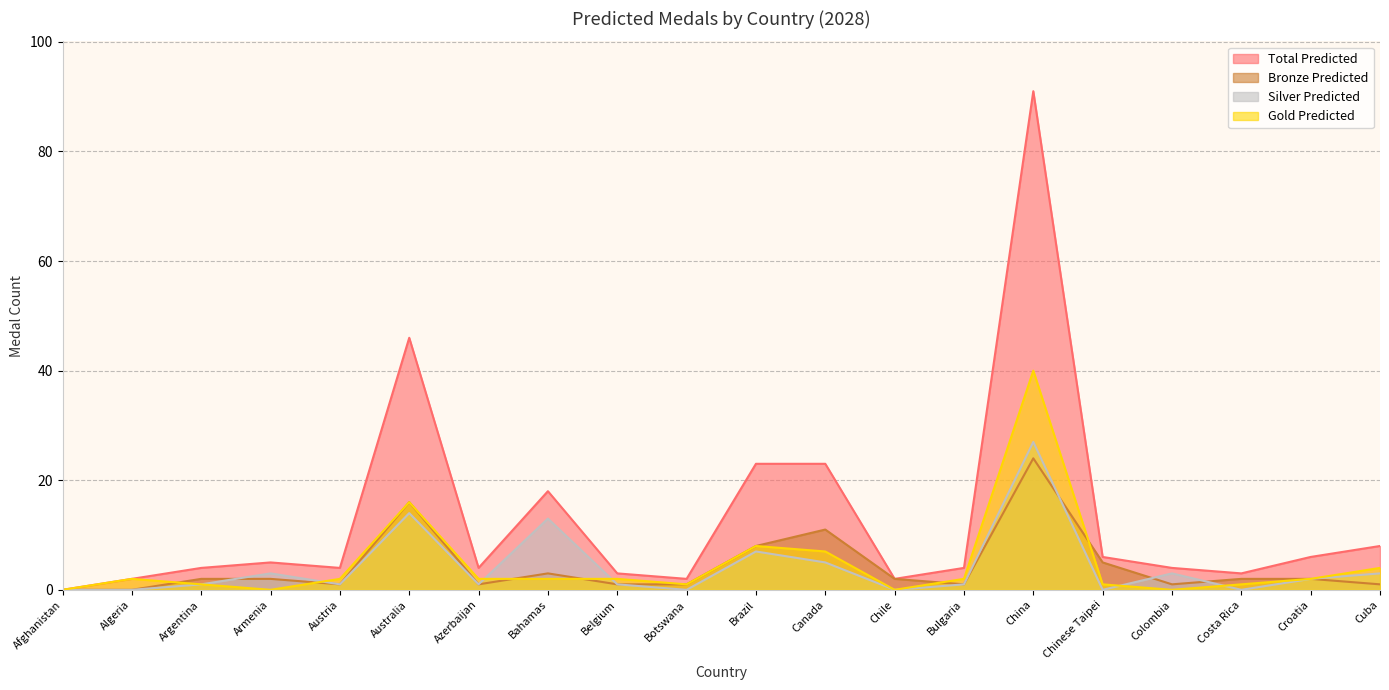

Is the value of Total_Predicted at Colombia greater than the value of Silver_Predicted at Chile?

Yes